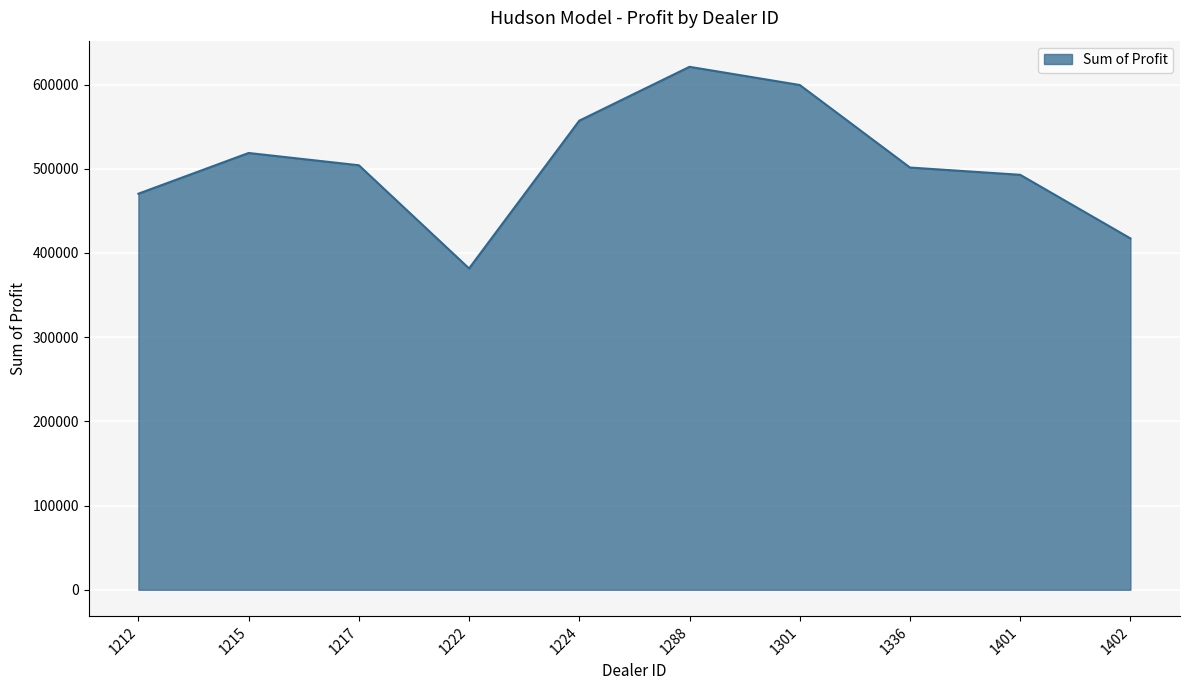

What is the smallest value displayed?

381657.0